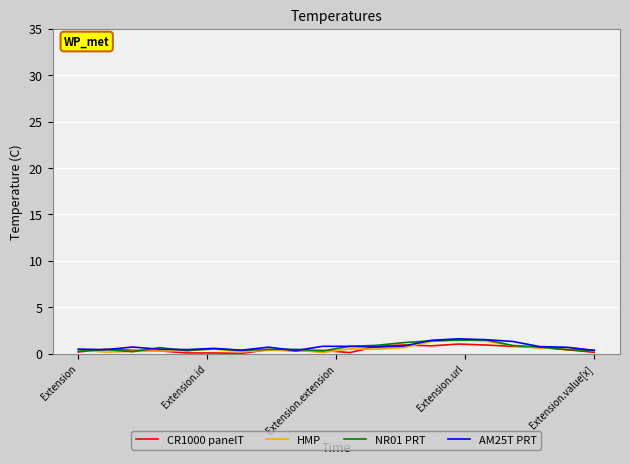

What is the highest value of the HMP series?

1.5